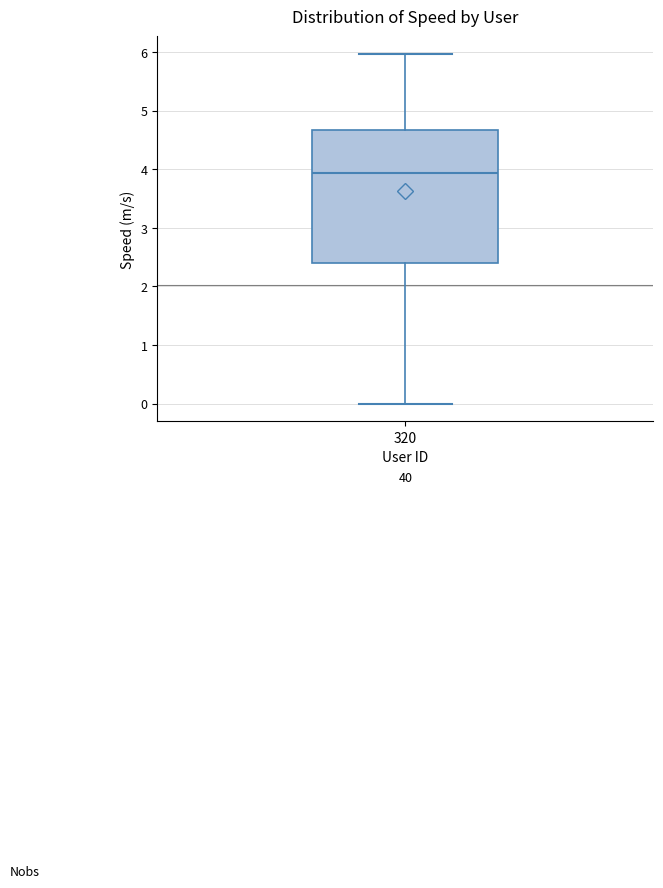

Transcribe this box plot: give where the median line is, the range the box spans, and where the two whiskers end, as read against the y-axis. The values are not printed on the chart, so give them approximately, as read against the axis.

median 3.9, box 2.4 to 4.7, whiskers 0.0 to 6.0